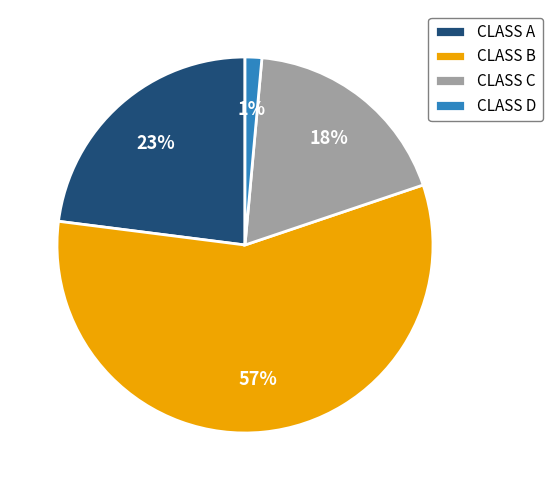

Combined, do CLASS C and CLASS D account for over 50%?

No